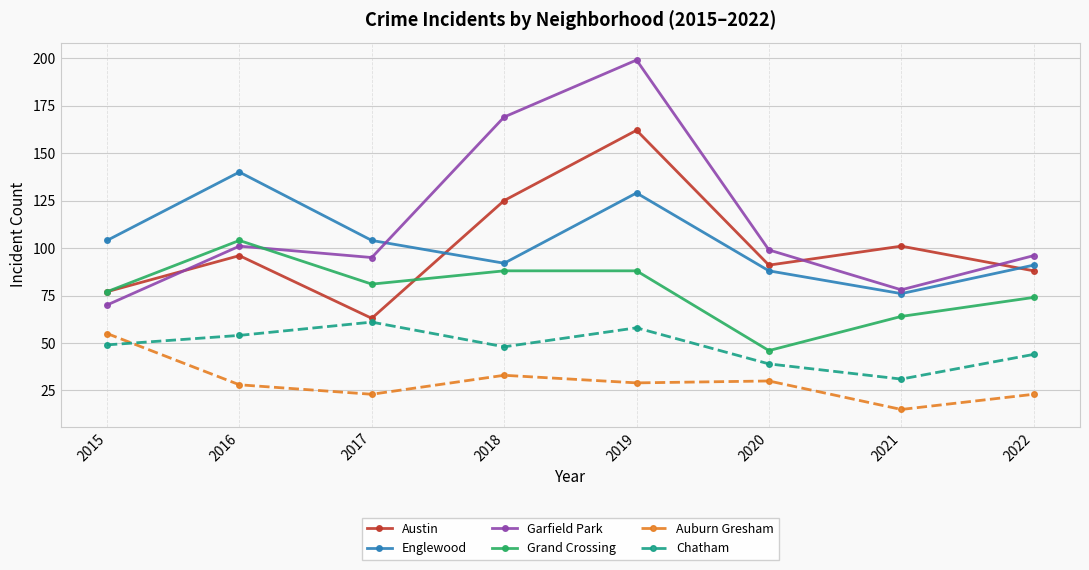

True or false: Grand Crossing has a value of 103 at 2022.

False